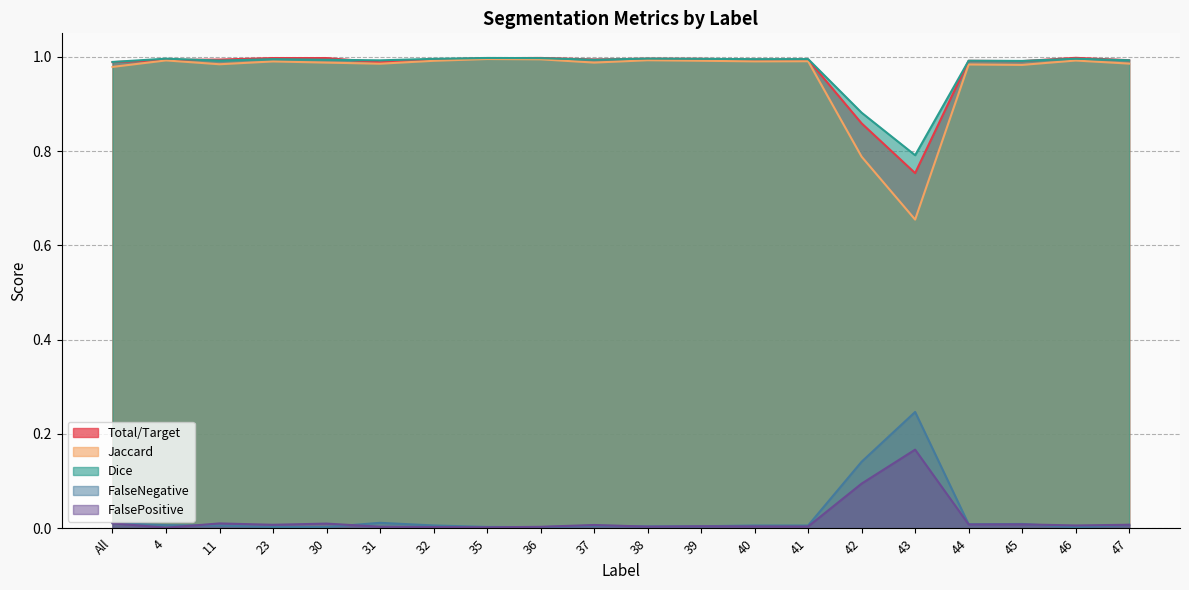

Which series has the widest spread of values?

Jaccard